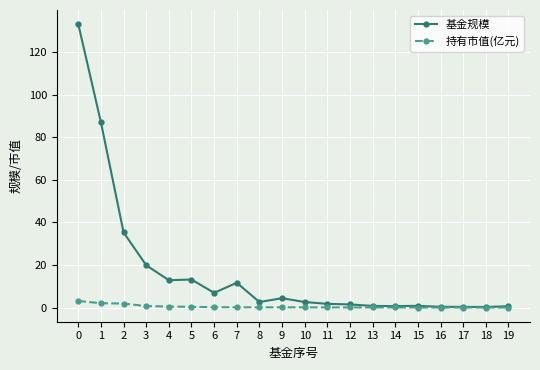

The value of 基金规模 at 3 is 19.9. True or false?

True